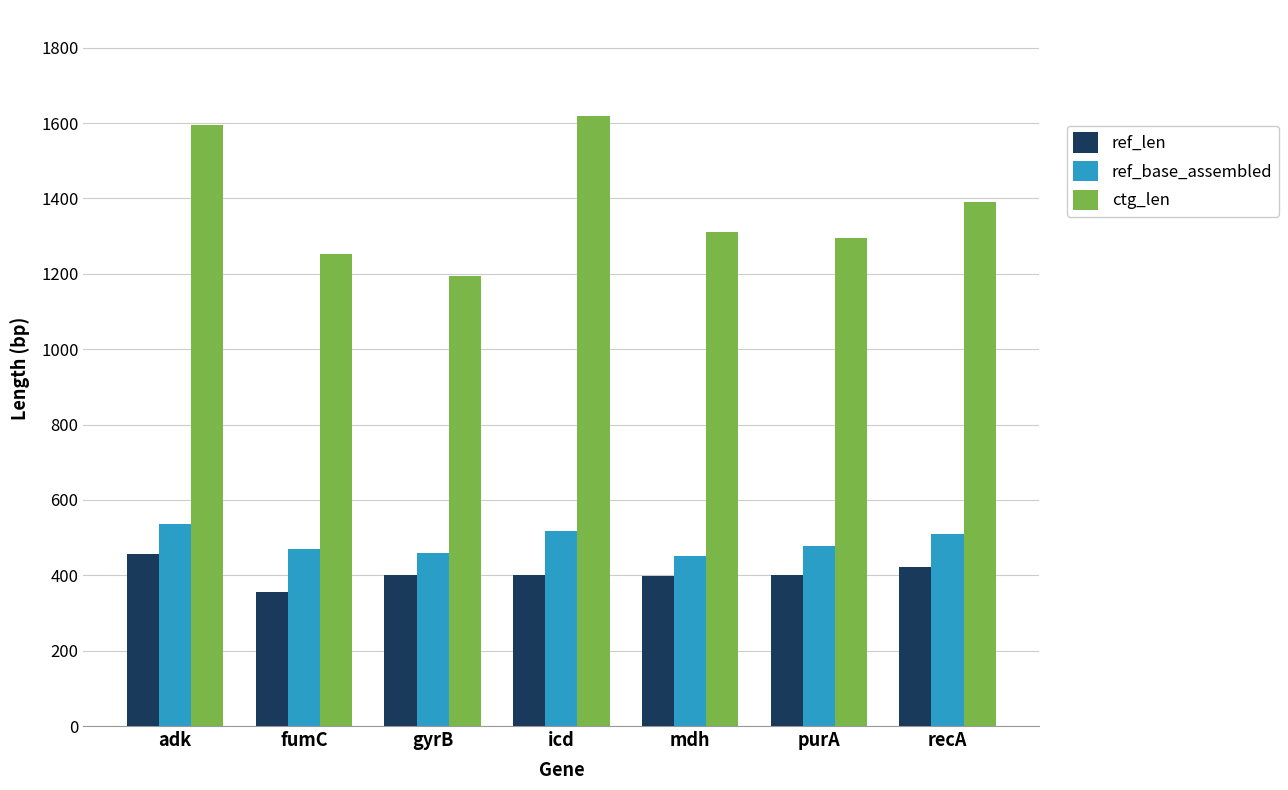

At which category is the sum across all series the highest?

adk